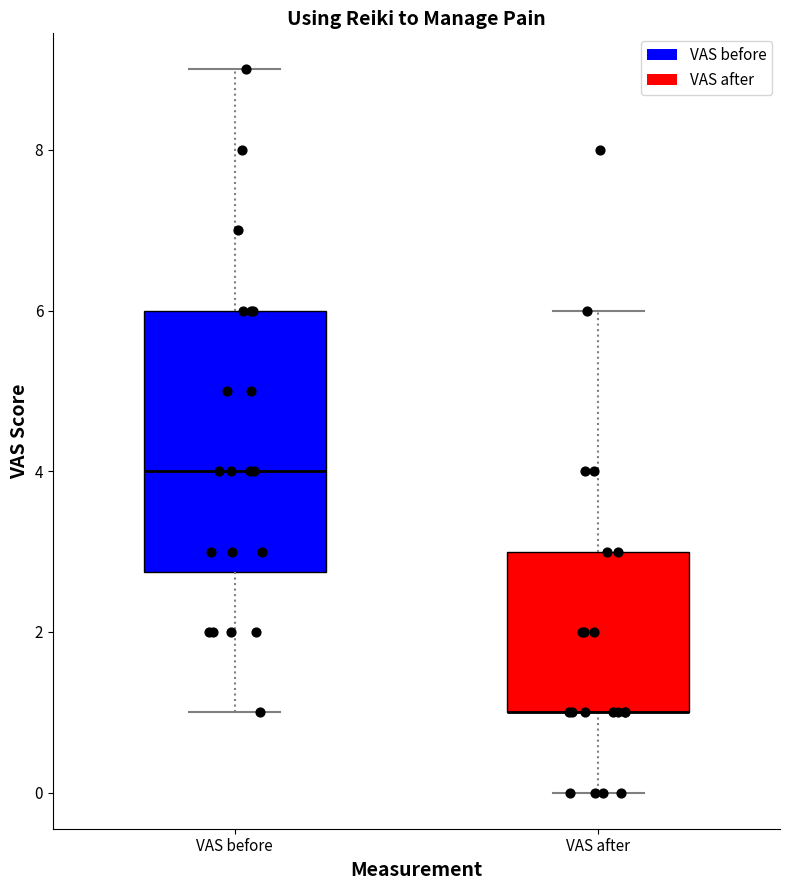

Where does the median line of the box for VAS before sit on the y-axis? The values are not printed on the chart, so give them approximately, as read against the axis.

4.0